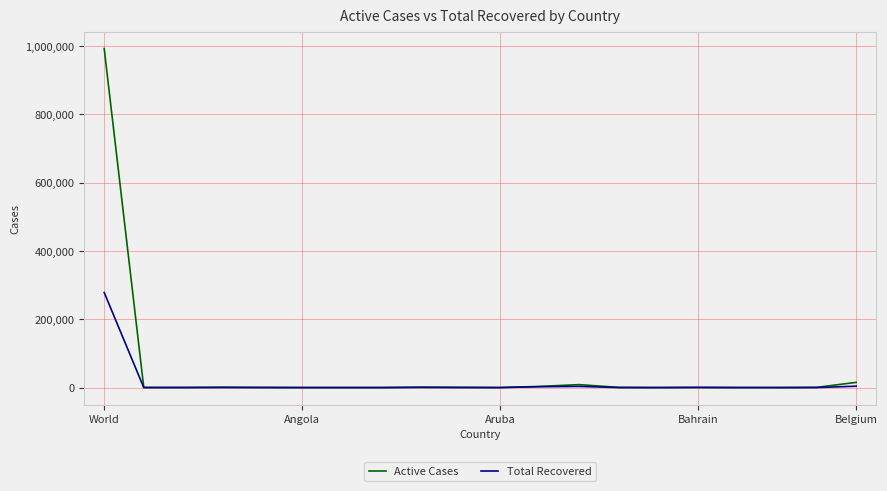

Which series ends up on top after the final intersection of Active Cases and Total Recovered?

Active Cases